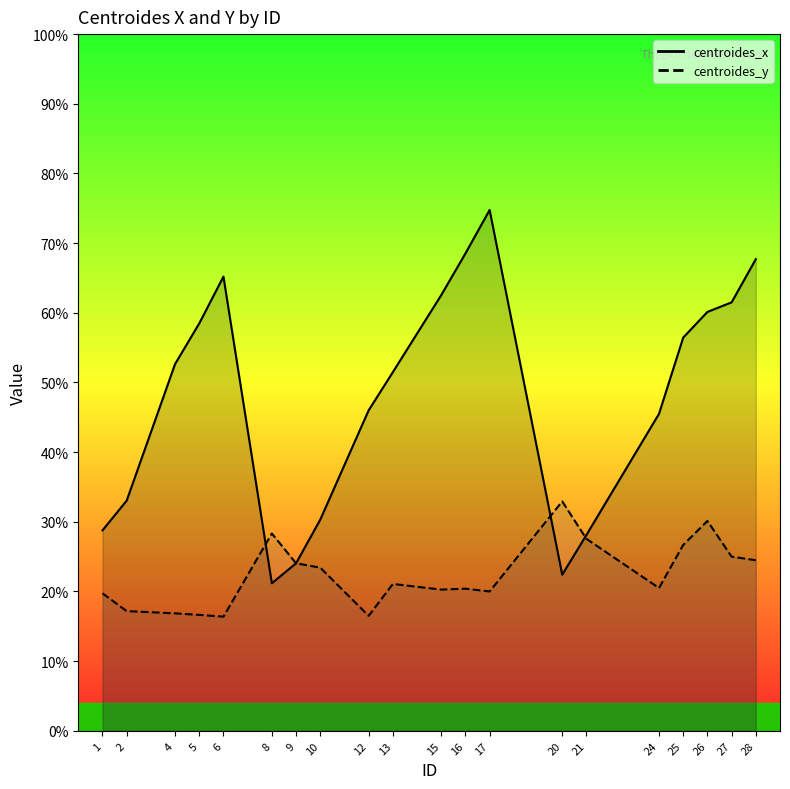

Count the number of data series in this chart.

2